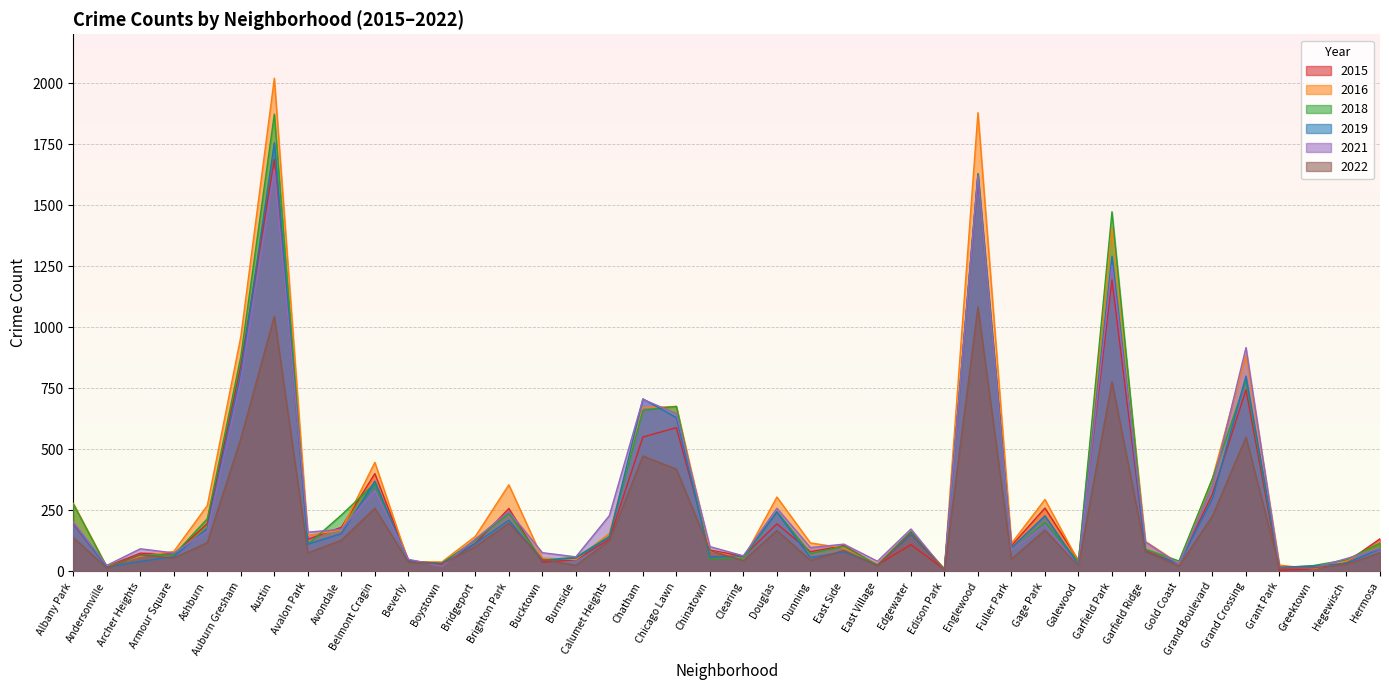

At which category is the sum across all series the highest?

Austin